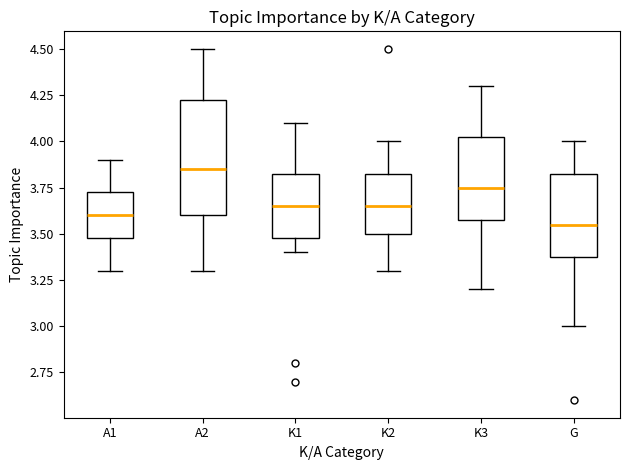

Reading left to right, read every box against the y-axis: the position of its median line, the range the box covers, and the ends of its whiskers. The values are not printed on the chart, so give them approximately, as read against the axis.

A1: median 3.60, box 3.50 to 3.75, whiskers 3.30 to 3.90
A2: median 3.85, box 3.60 to 4.25, whiskers 3.30 to 4.50
K1: median 3.65, box 3.50 to 3.85, whiskers 3.40 to 4.10
K2: median 3.65, box 3.50 to 3.85, whiskers 3.30 to 4.00
K3: median 3.75, box 3.60 to 4.05, whiskers 3.20 to 4.30
G: median 3.55, box 3.40 to 3.85, whiskers 3.00 to 4.00